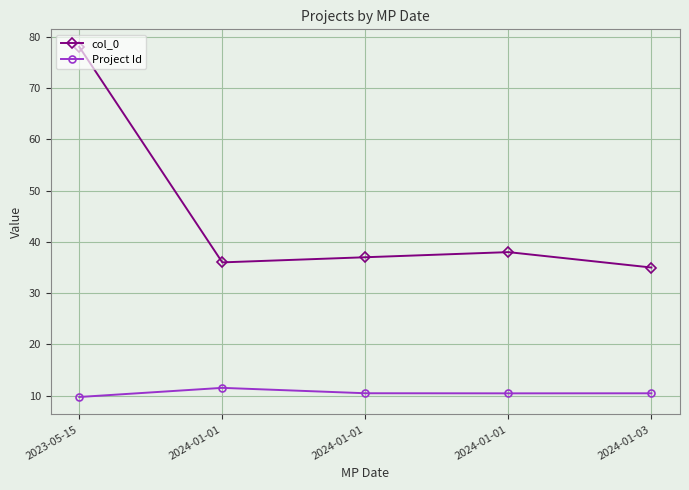

Which series changed the most between 2024-01-01 and 2024-01-03?

col_0